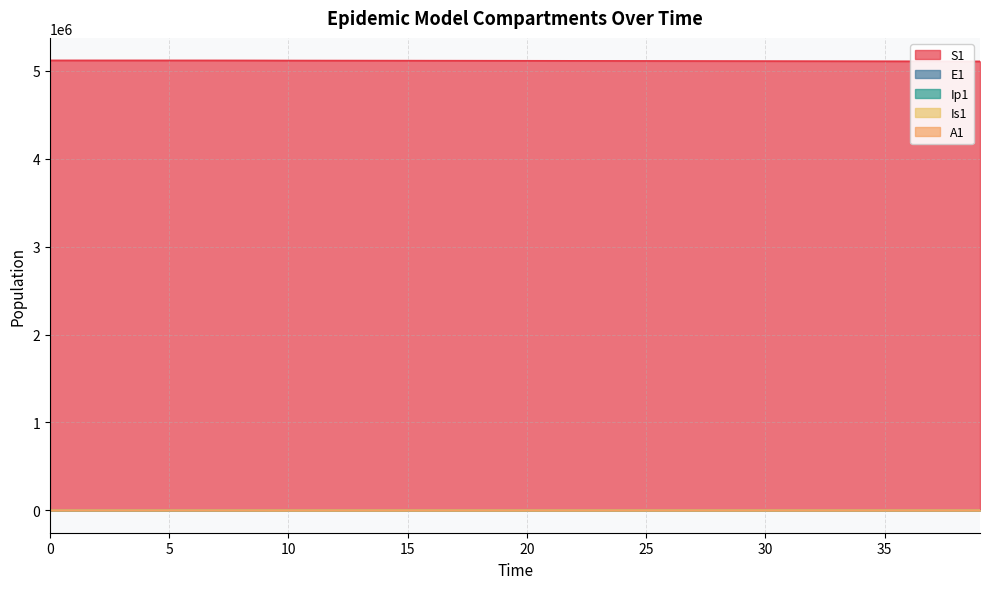

Between 28 and 3, which is larger?

3